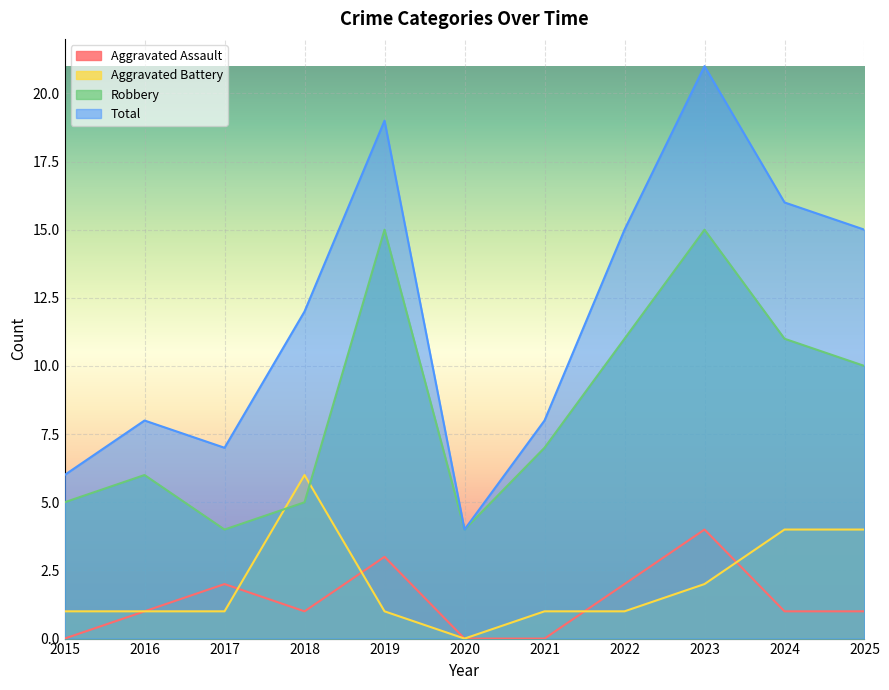

How many interior local peaks does the Robbery series have?

3